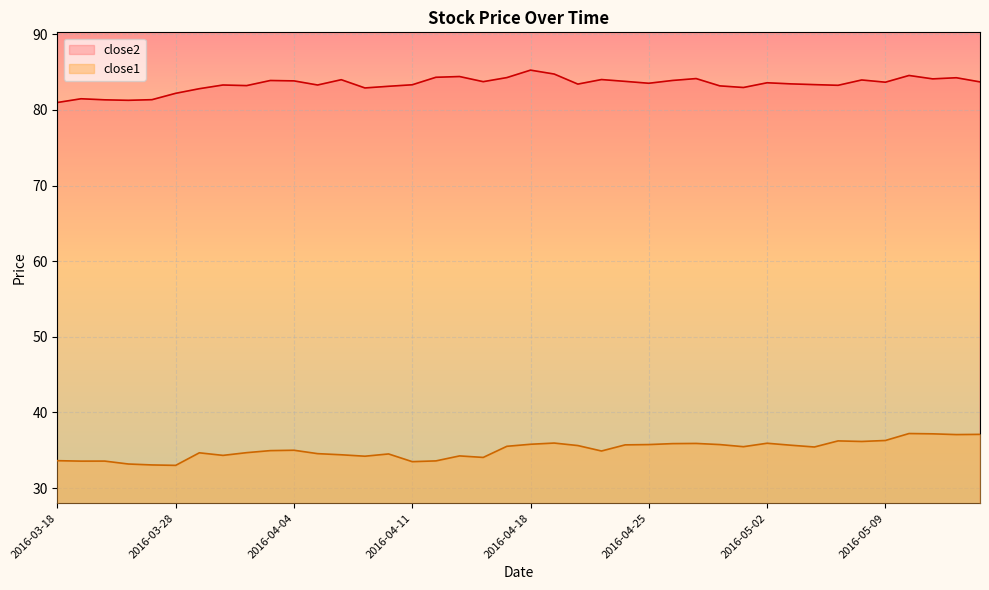

At which label is close2 closest to 83?

2016-04-29